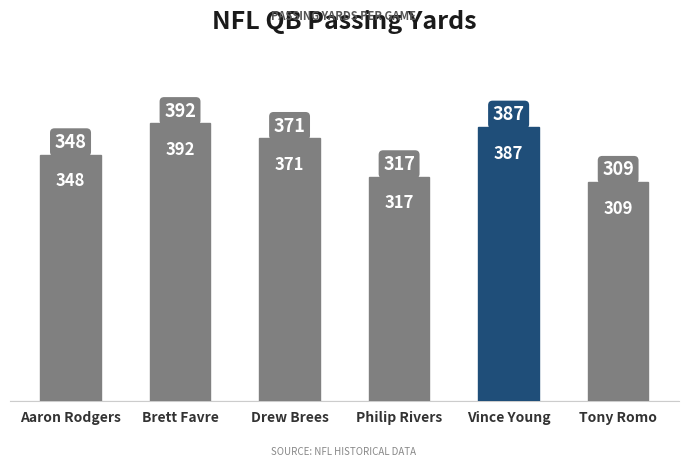

What is the ratio of the value at Philip Rivers to the value at Vince Young?

0.8